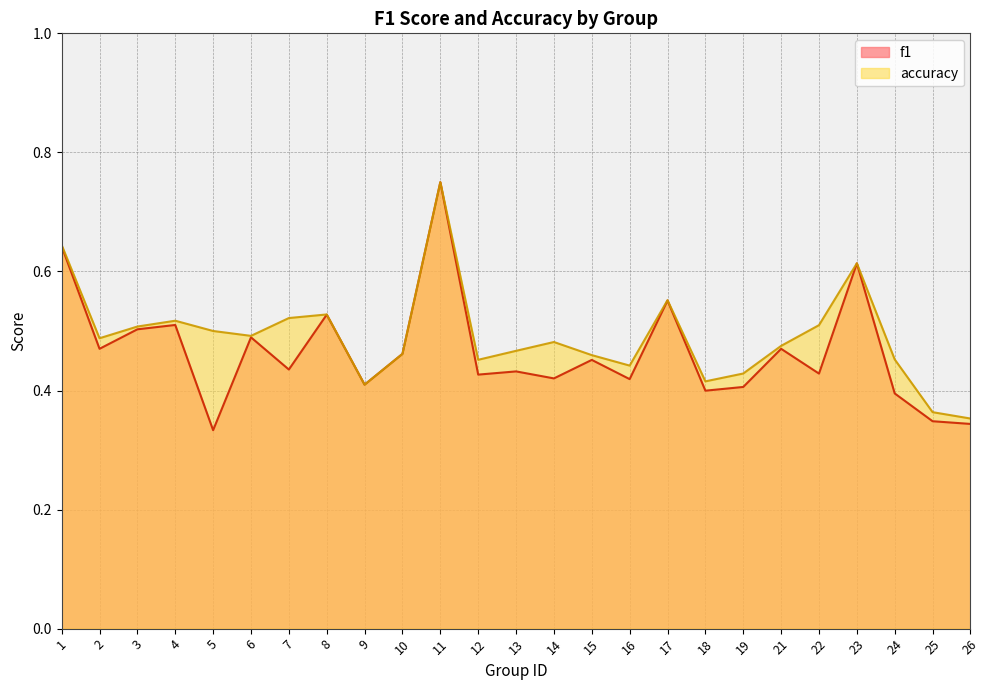

Reading left to right, extract all data points from this chart.

f1: 1=0.6	2=0.5	3=0.5	4=0.5	5=0.3	6=0.5	7=0.4	8=0.5	9=0.4	10=0.5	11=0.8	12=0.4	13=0.4	14=0.4	15=0.5	16=0.4	17=0.6	18=0.4	19=0.4	21=0.5	22=0.4	23=0.6	24=0.4	25=0.3	26=0.3
accuracy: 1=0.6	2=0.5	3=0.5	4=0.5	5=0.5	6=0.5	7=0.5	8=0.5	9=0.4	10=0.5	11=0.8	12=0.5	13=0.5	14=0.5	15=0.5	16=0.4	17=0.6	18=0.4	19=0.4	21=0.5	22=0.5	23=0.6	24=0.5	25=0.4	26=0.4